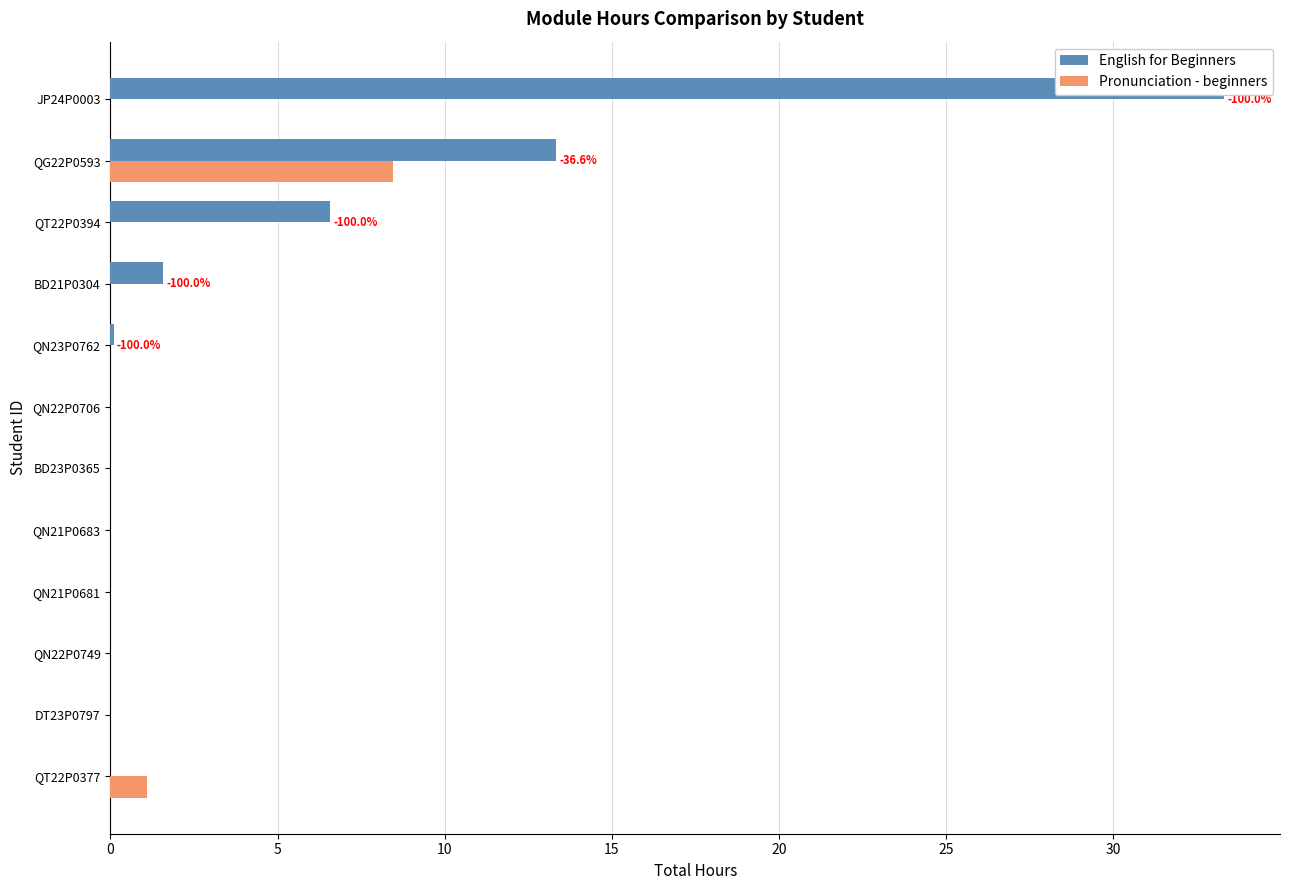

At how many categories does at least one series exceed 11?

2